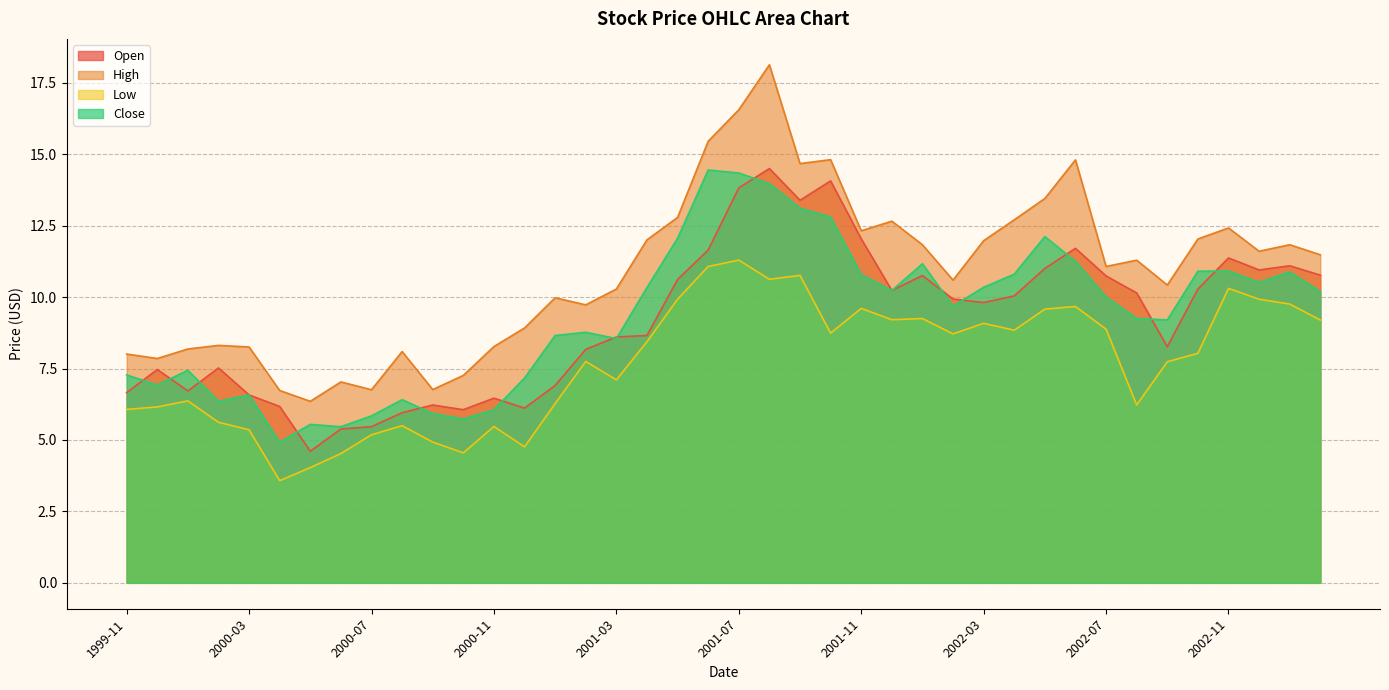

What is the value of the High point at the 35th from the left?

10.4